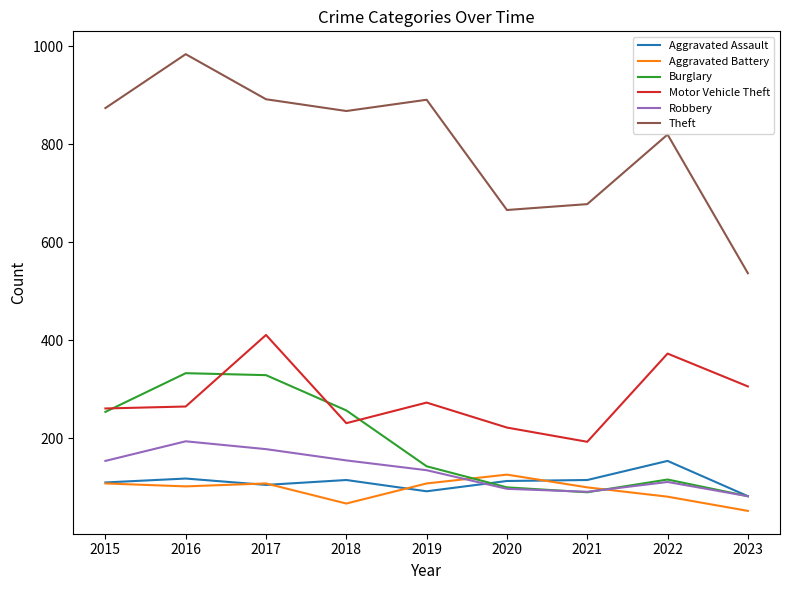

The Burglary series shows 441 at 2018. True or false?

False